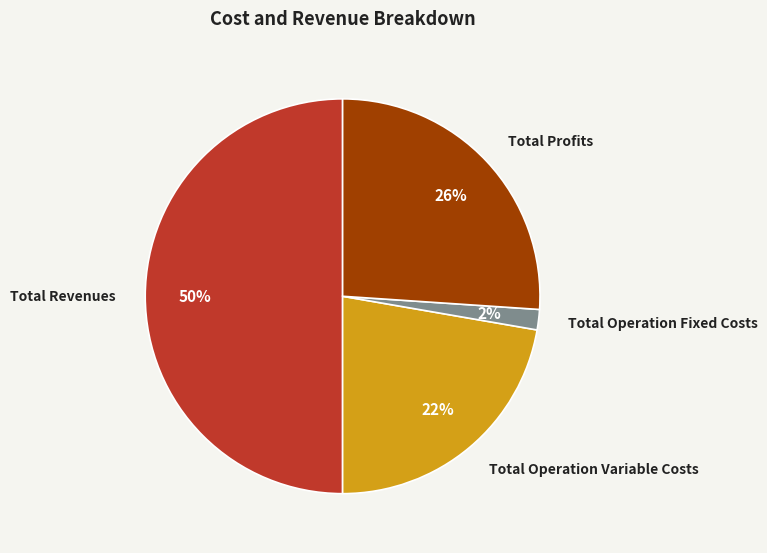

To the nearest percent, what portion does Total Operation Fixed Costs represent?

2%